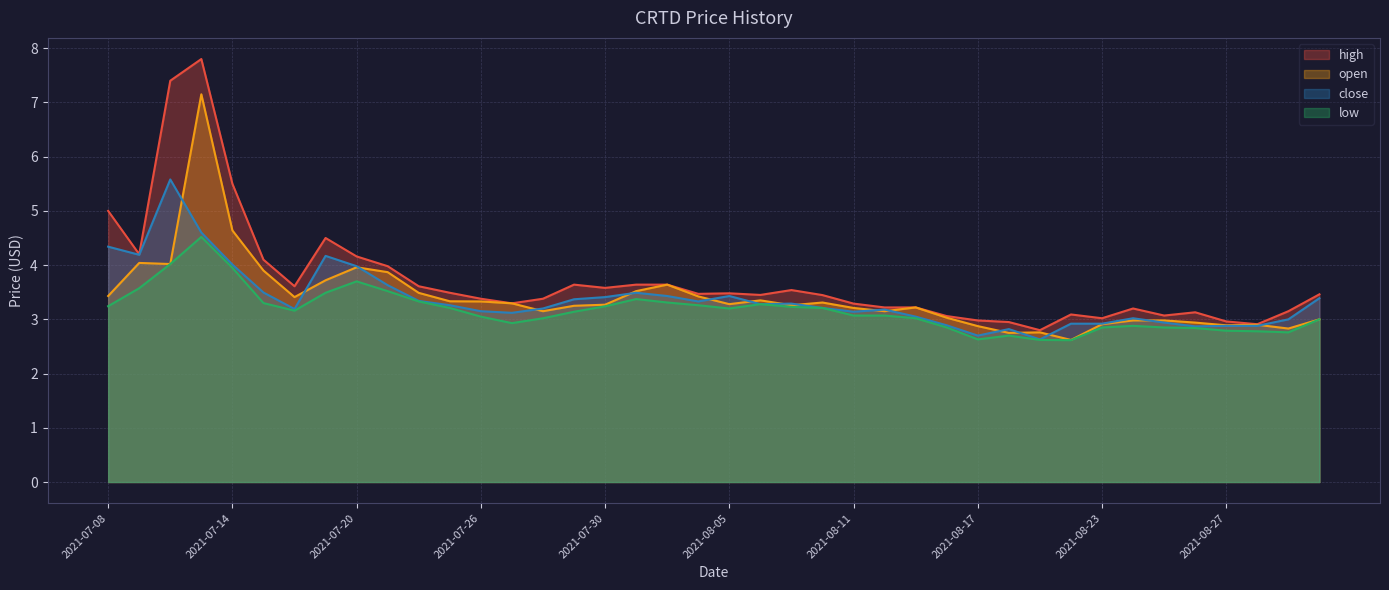

True or false: low has more than 1 interior local peaks.

True